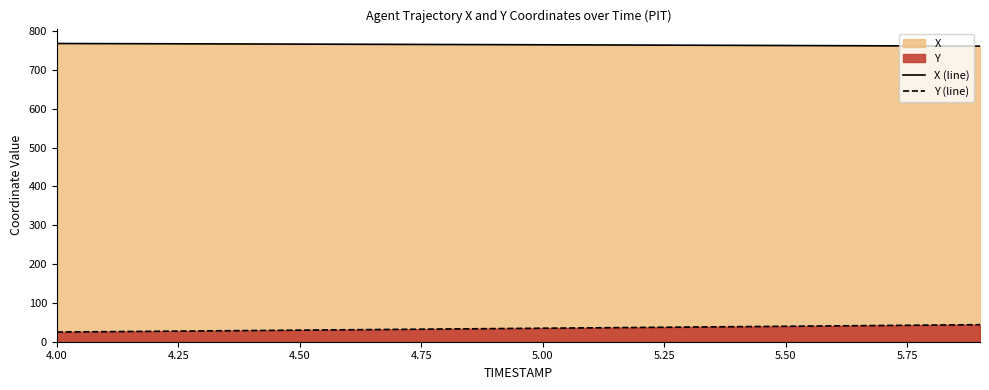

List the series in order of their overall mean, highest first.

X (line), Y (line)